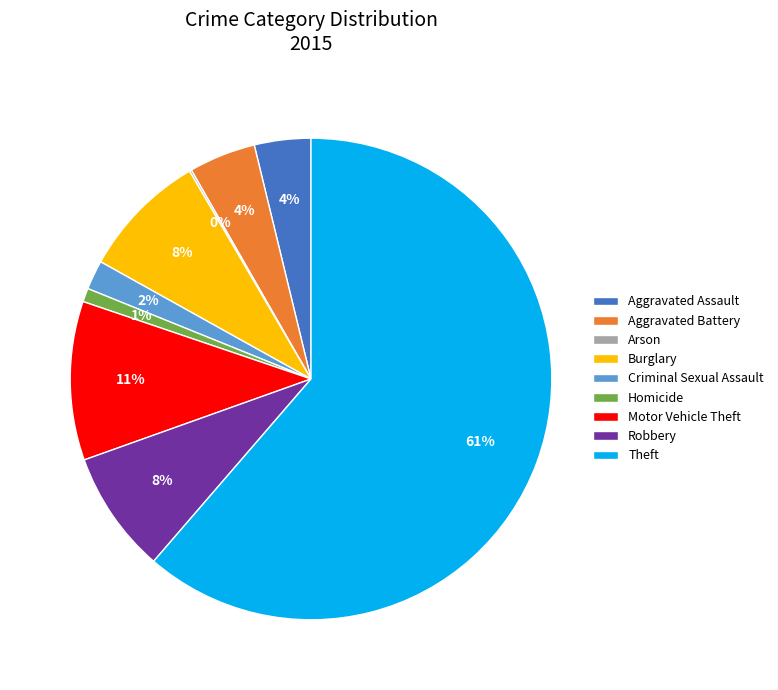

True or false: Theft accounts for 61% of the total.

True